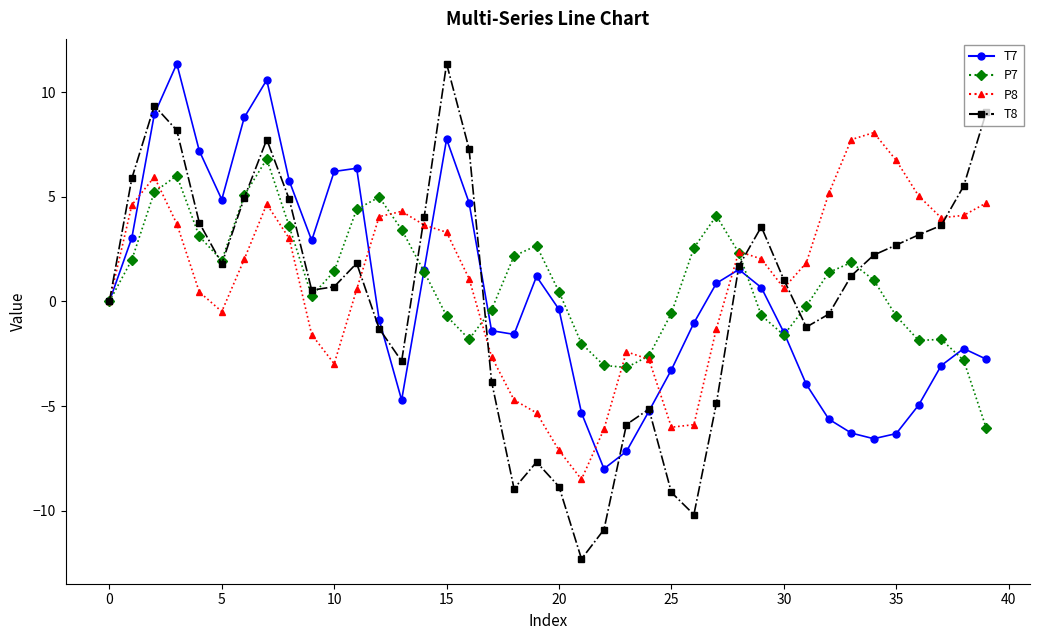

Which series has the largest range (max minus min)?

T8